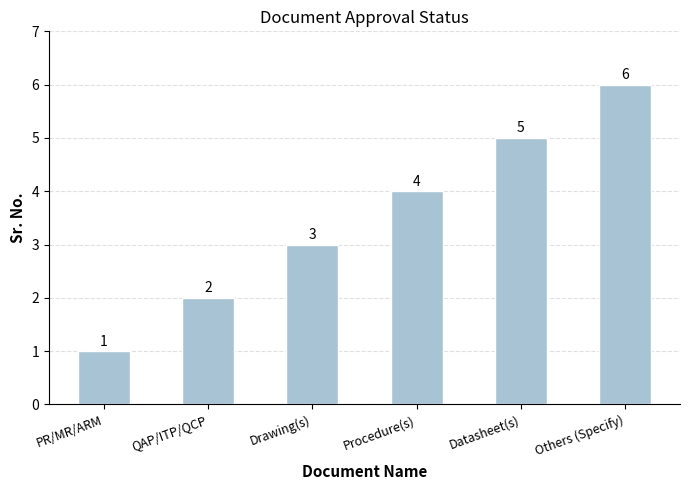

What is the sum of the values at Drawing(s) and PR/MR/ARM?

4